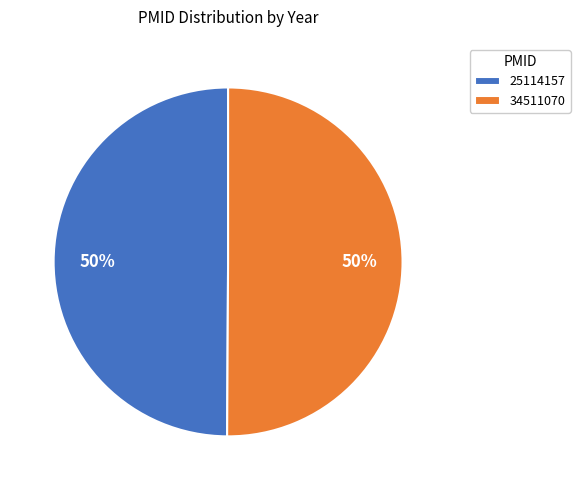

Approximately how many times larger is the value at 34511070 compared to 25114157?

1.0